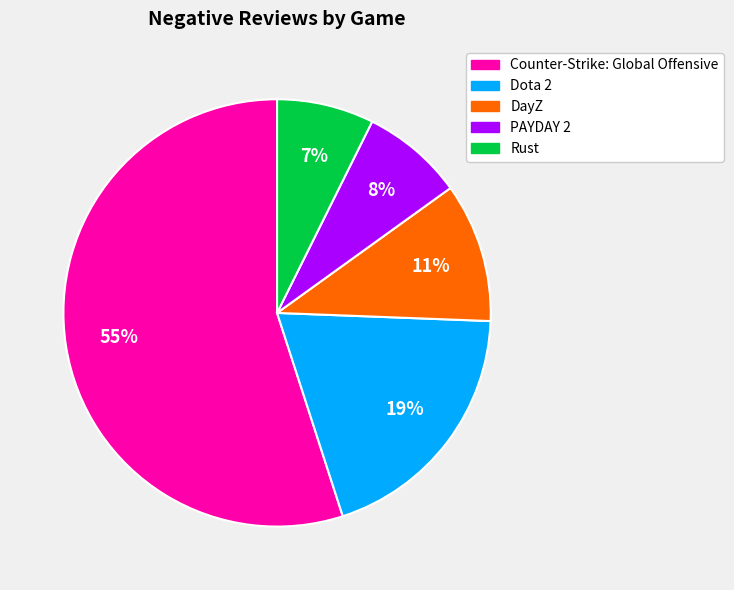

Between PAYDAY 2 and Counter-Strike: Global Offensive, which is larger?

Counter-Strike: Global Offensive